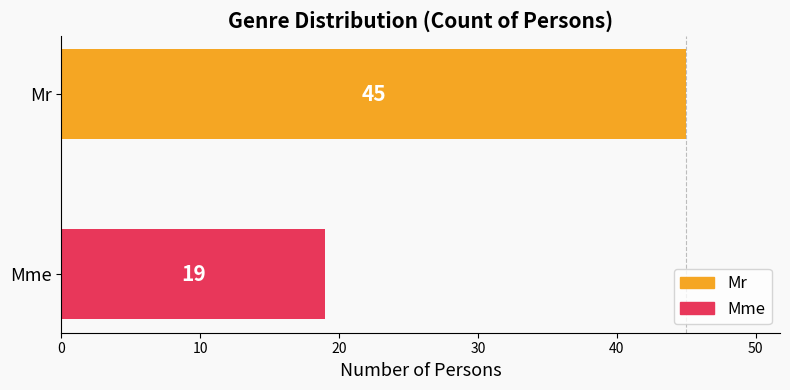

Does the chart contain any negative values?

No